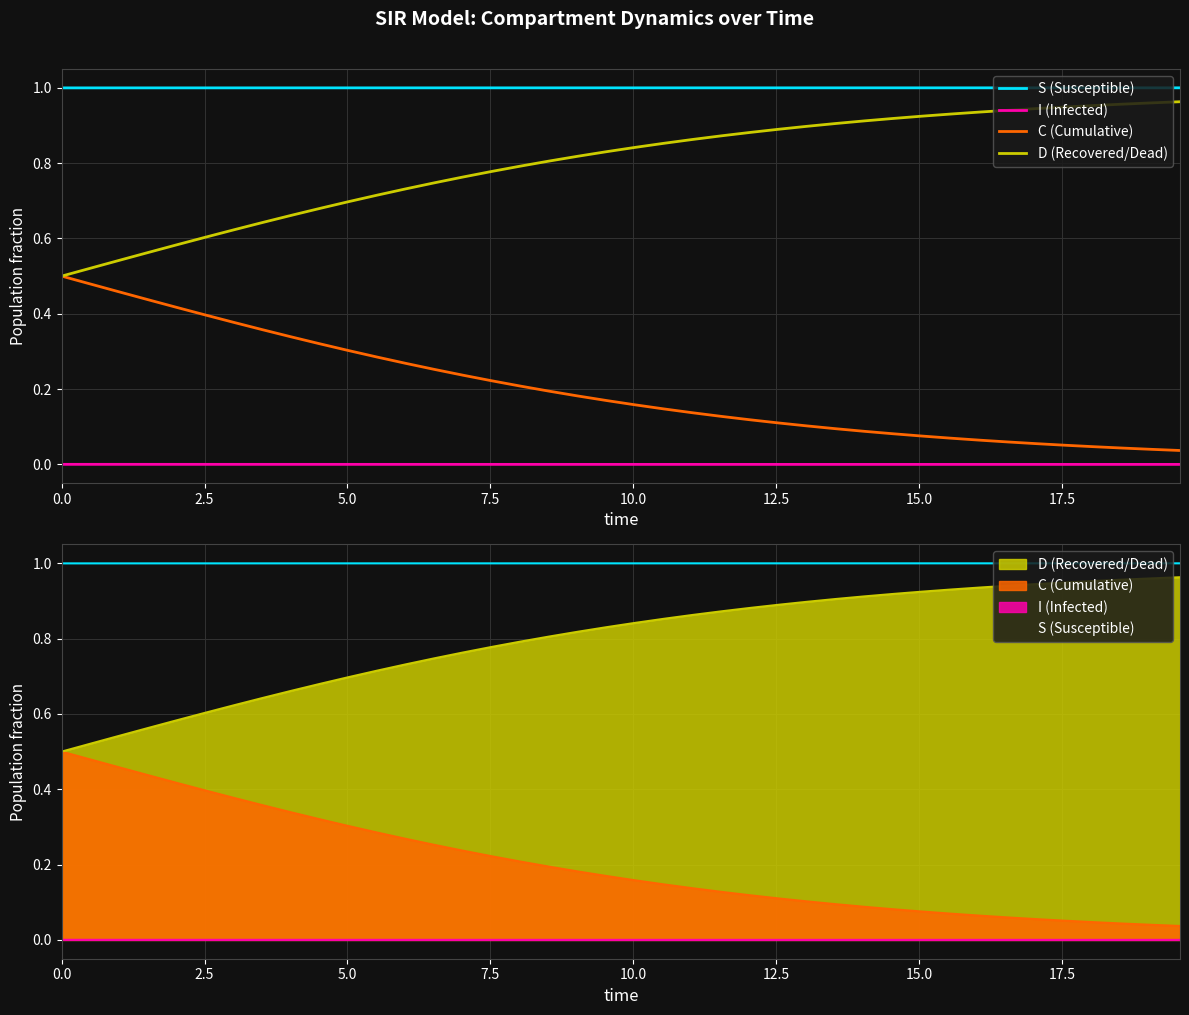

What are all the series names shown in the legend?

S (Susceptible), I (Infected), C (Cumulative), D (Recovered/Dead)